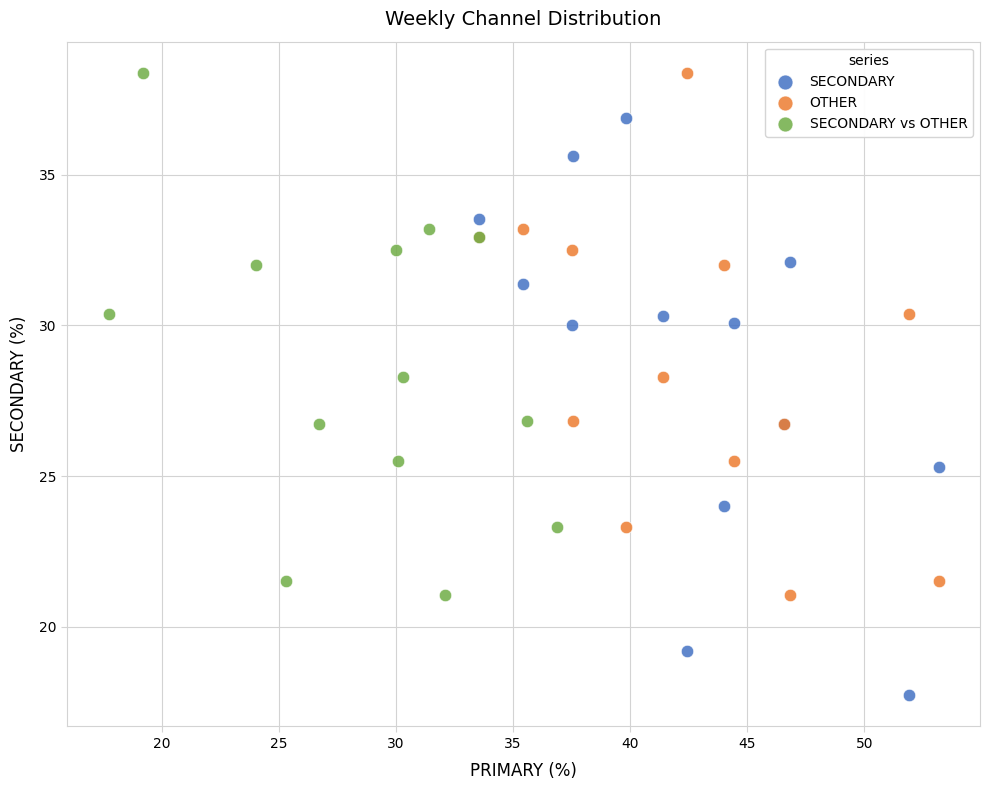

What are all the series names shown in the legend?

SECONDARY, OTHER, SECONDARY vs OTHER